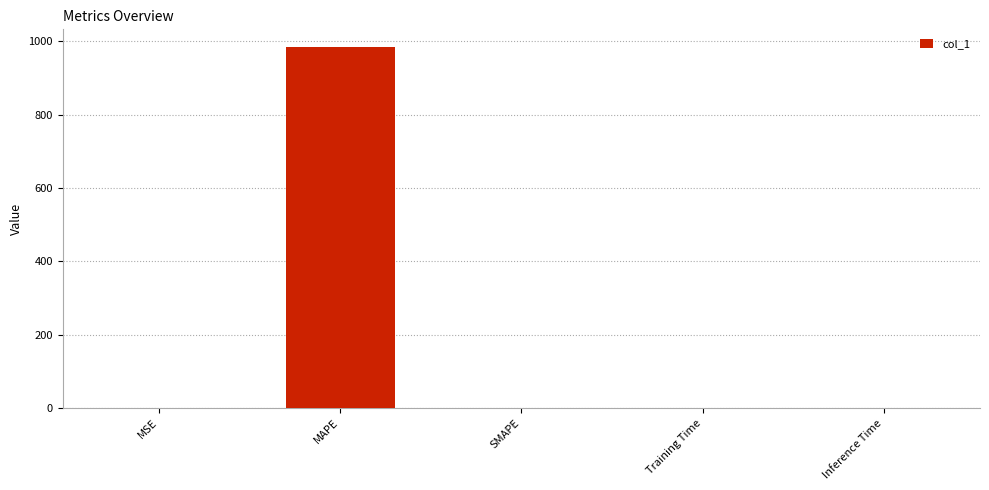

What is the sum of all values?

983.3